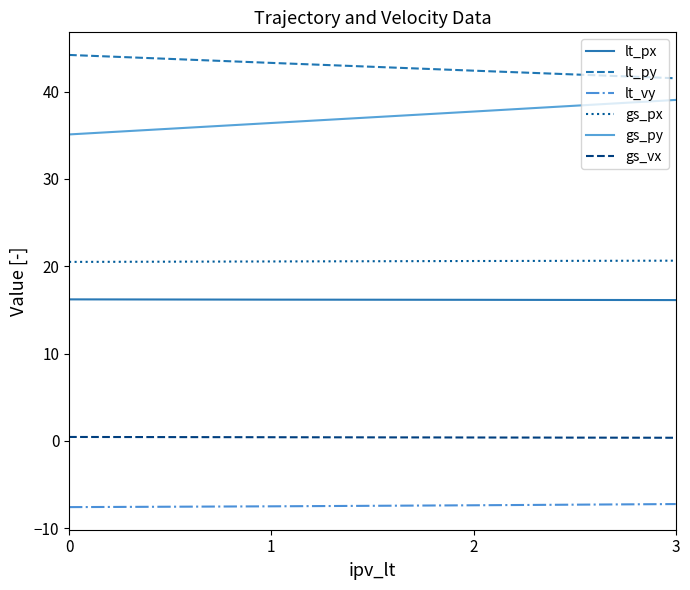

What are all the series names shown in the legend?

lt_px, lt_py, lt_vy, gs_px, gs_py, gs_vx